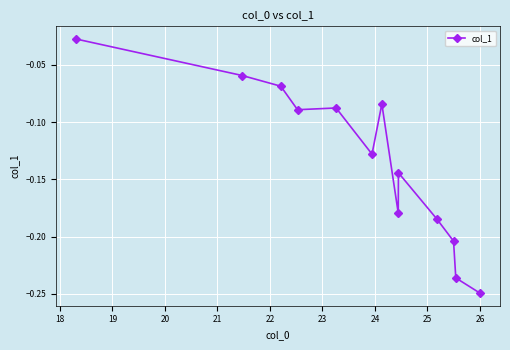

What is the sum of all values?

-1.7